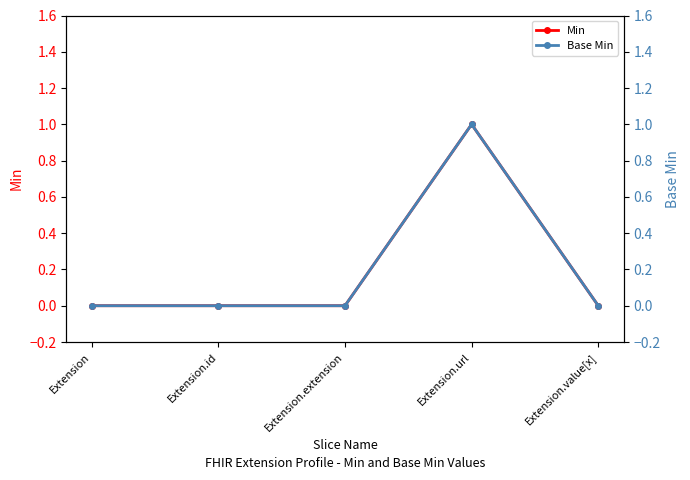

How many values in the Base Min series exceed 0?

1